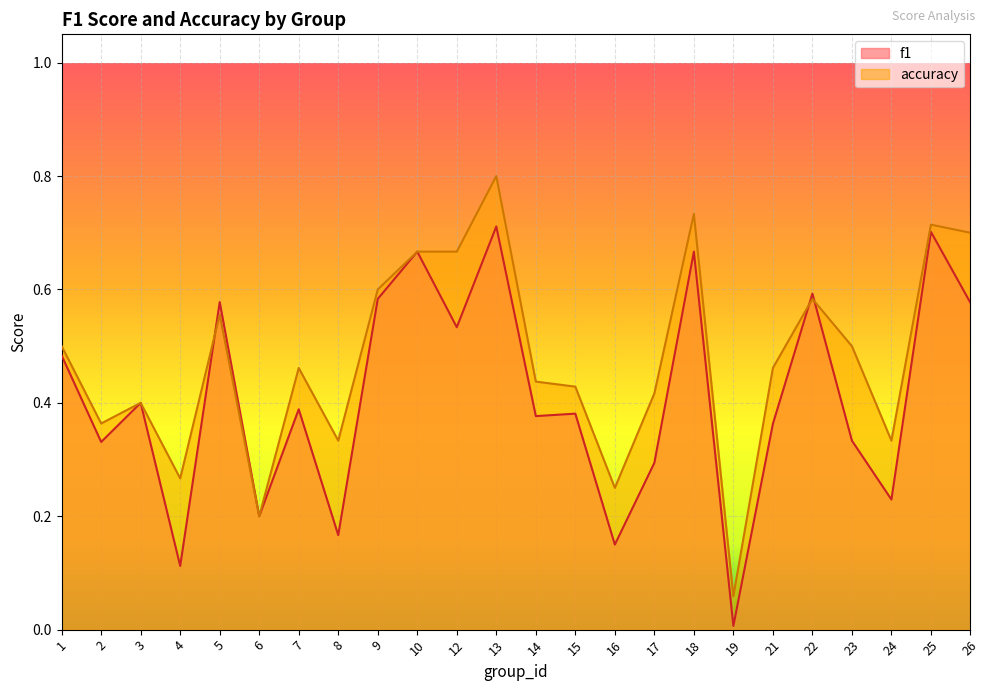

Reading left to right, list all the values displayed in this chart.

f1: 0.5	0.3	0.4	0.1	0.6	0.2	0.4	0.2	0.6	0.7	0.5	0.7	0.4	0.4	0.2	0.3	0.7	0.0	0.4	0.6	0.3	0.2	0.7	0.6
accuracy: 0.5	0.4	0.4	0.3	0.6	0.2	0.5	0.3	0.6	0.7	0.7	0.8	0.4	0.4	0.2	0.4	0.7	0.1	0.5	0.6	0.5	0.3	0.7	0.7